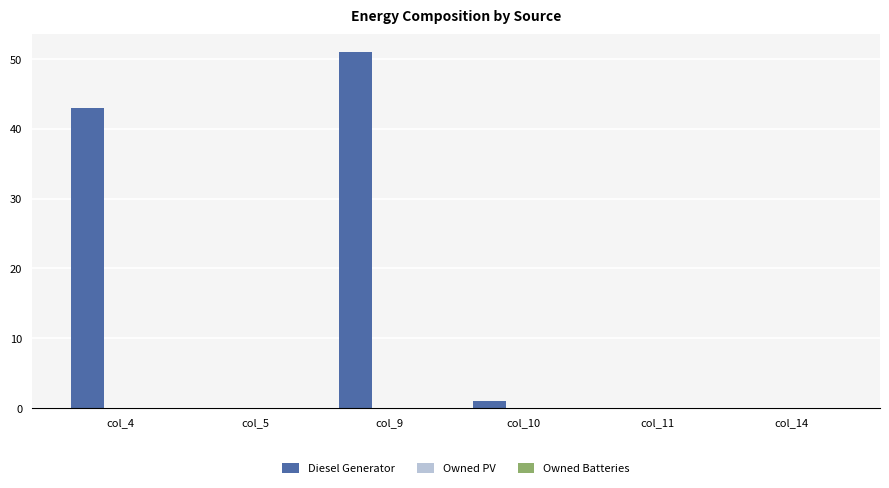

What is the sum of all values?

95.0